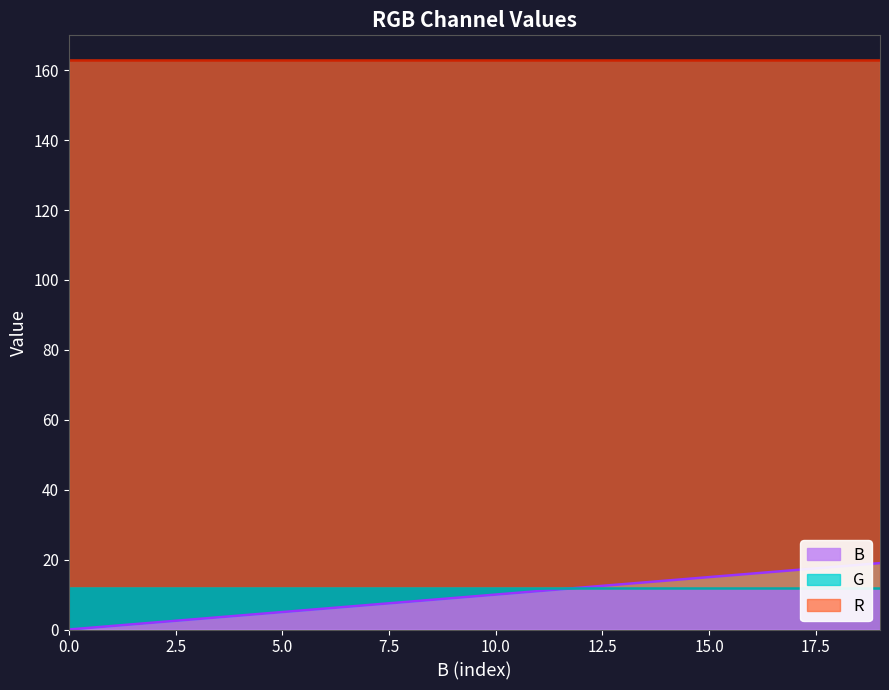

Reading left to right, transcribe all the data shown in this chart.

B: 0=0	1=1	2=2	3=3	4=4	5=5	6=6	7=7	8=8	9=9	10=10	11=11	12=12	13=13	14=14	15=15	16=16	17=17	18=18	19=19
G: 0=12	1=12	2=12	3=12	4=12	5=12	6=12	7=12	8=12	9=12	10=12	11=12	12=12	13=12	14=12	15=12	16=12	17=12	18=12	19=12
R: 0=163	1=163	2=163	3=163	4=163	5=163	6=163	7=163	8=163	9=163	10=163	11=163	12=163	13=163	14=163	15=163	16=163	17=163	18=163	19=163